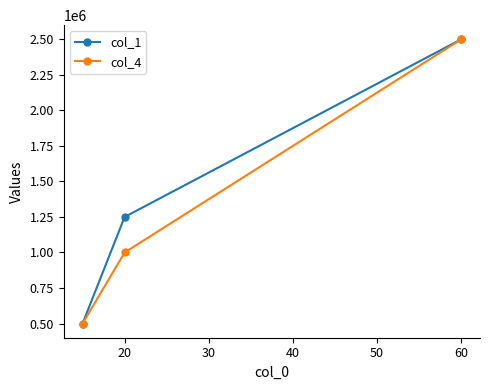

At how many categories does at least one series exceed 1565770?

1